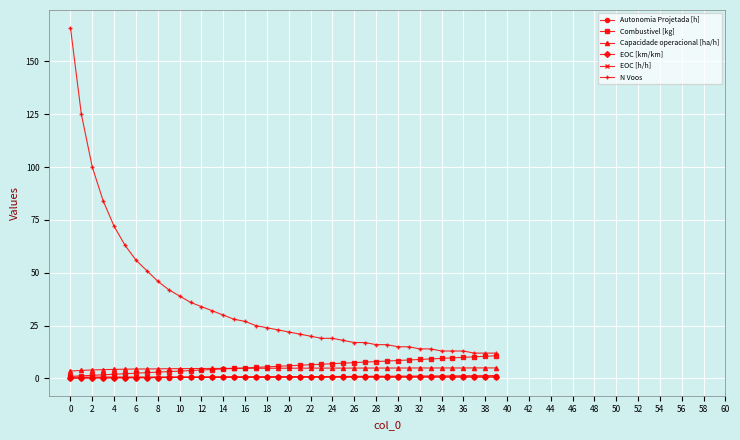

How many lines are shown in the chart?

6